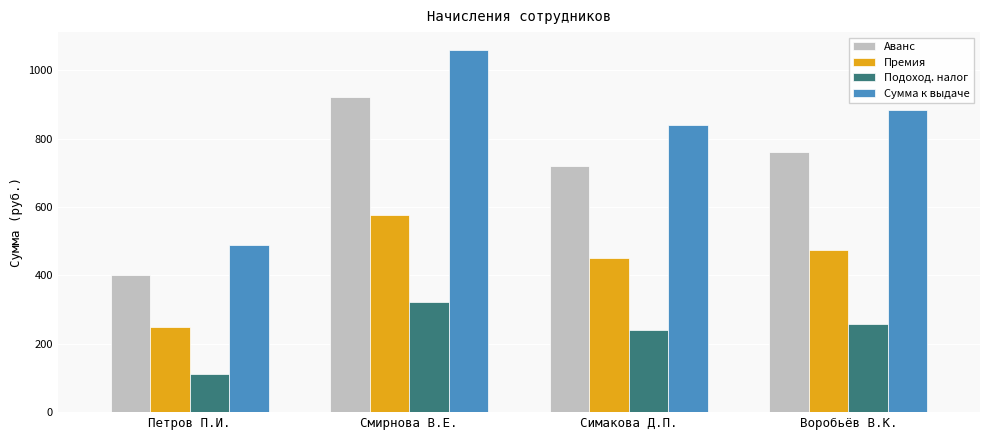

Read the Сумма к выдаче value at Симакова Д.П..

839.5